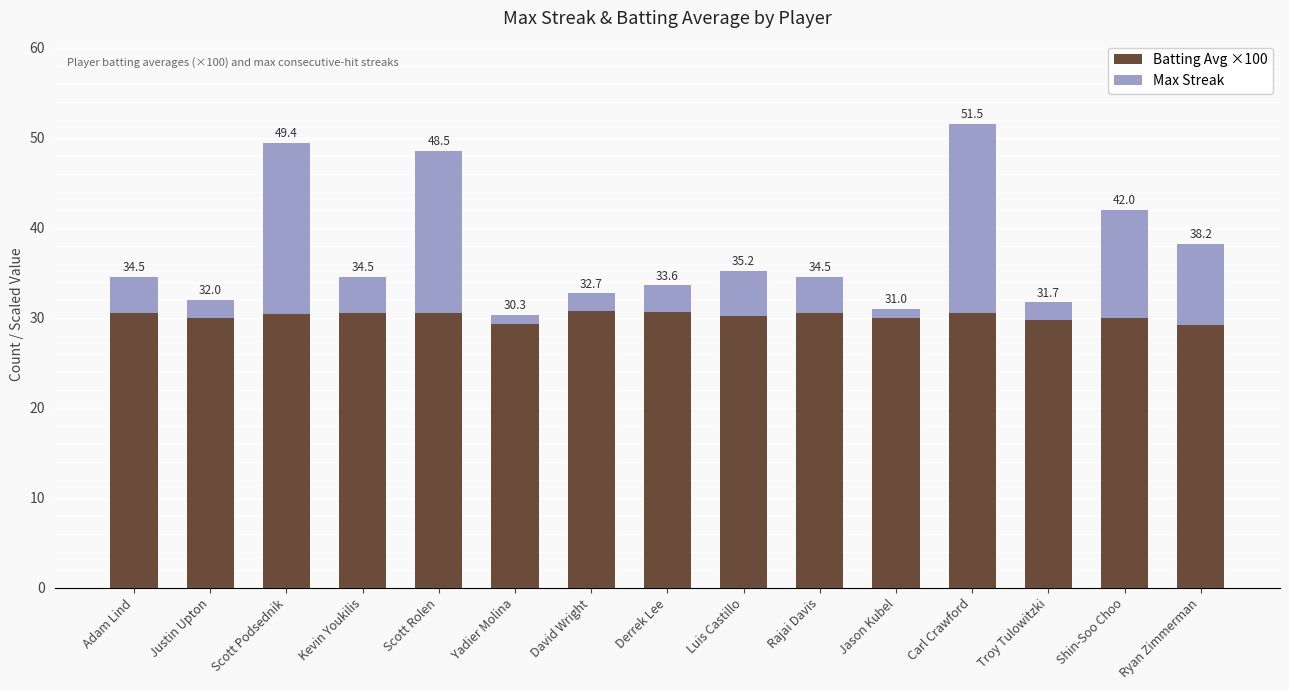

What position from the left is Kevin Youkilis?

4